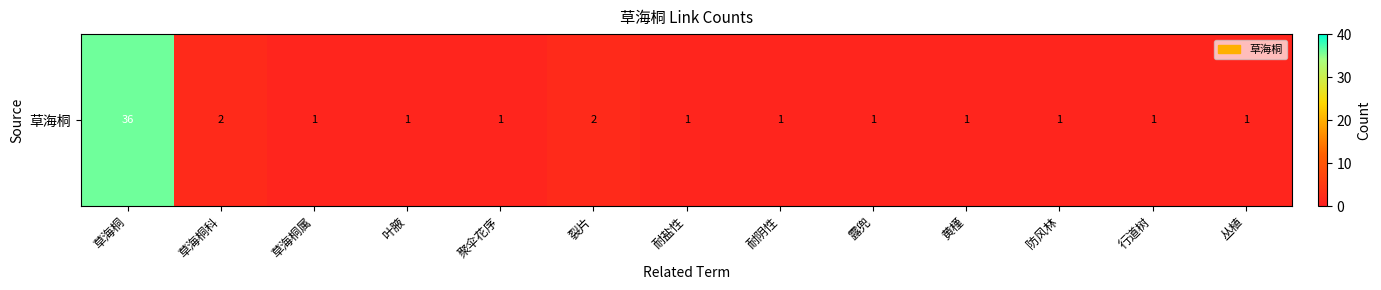

The value at 黄槿 is 1. True or false?

True